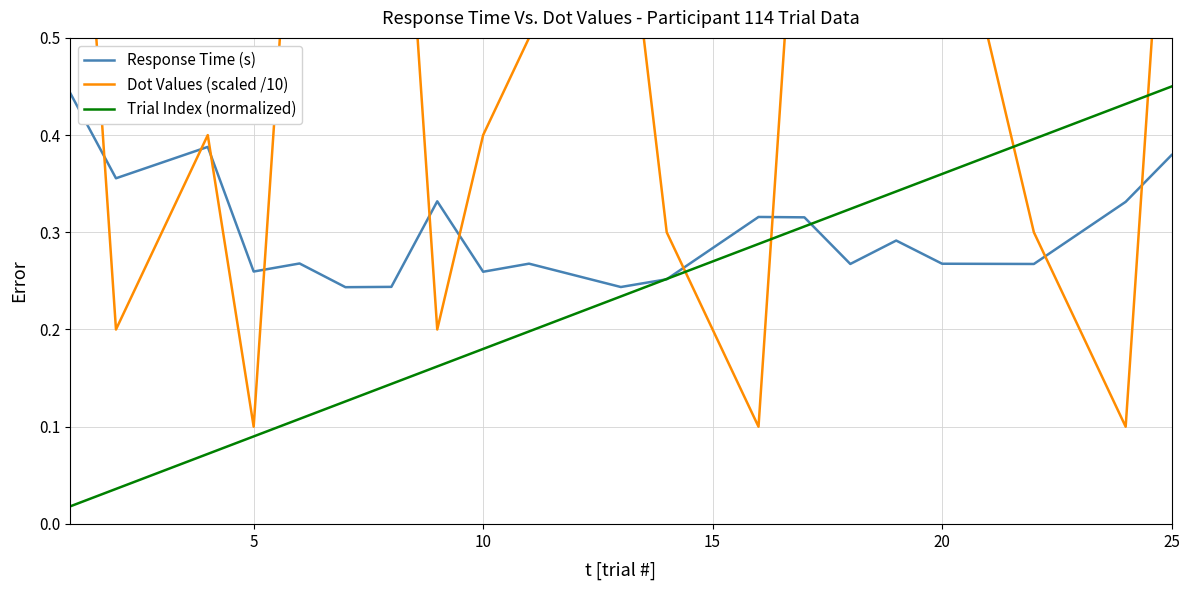

Rank the series by their average value, from lowest to highest.

Trial Index (normalized), Response Time (s), Dot Values (scaled /10)